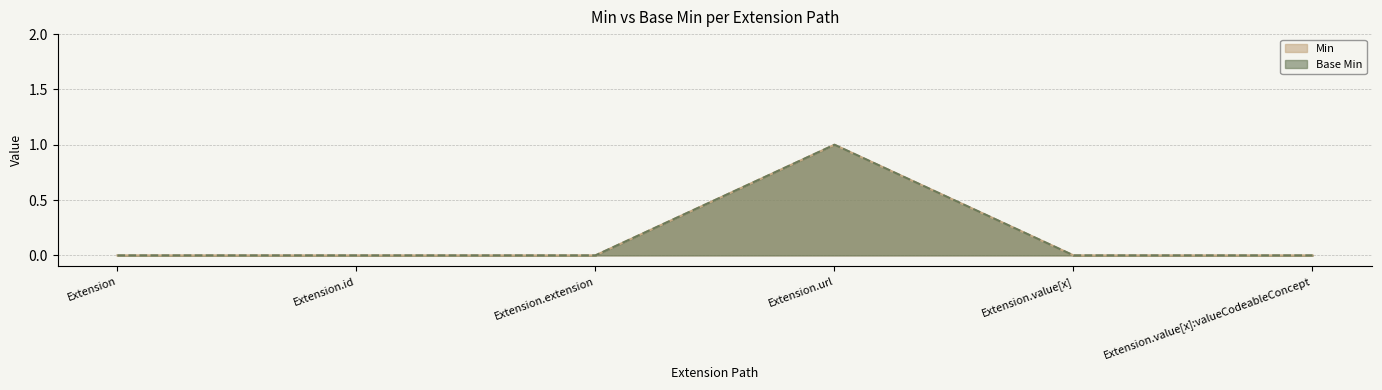

True or false: Base Min has a value of -1 at Extension.id.

False